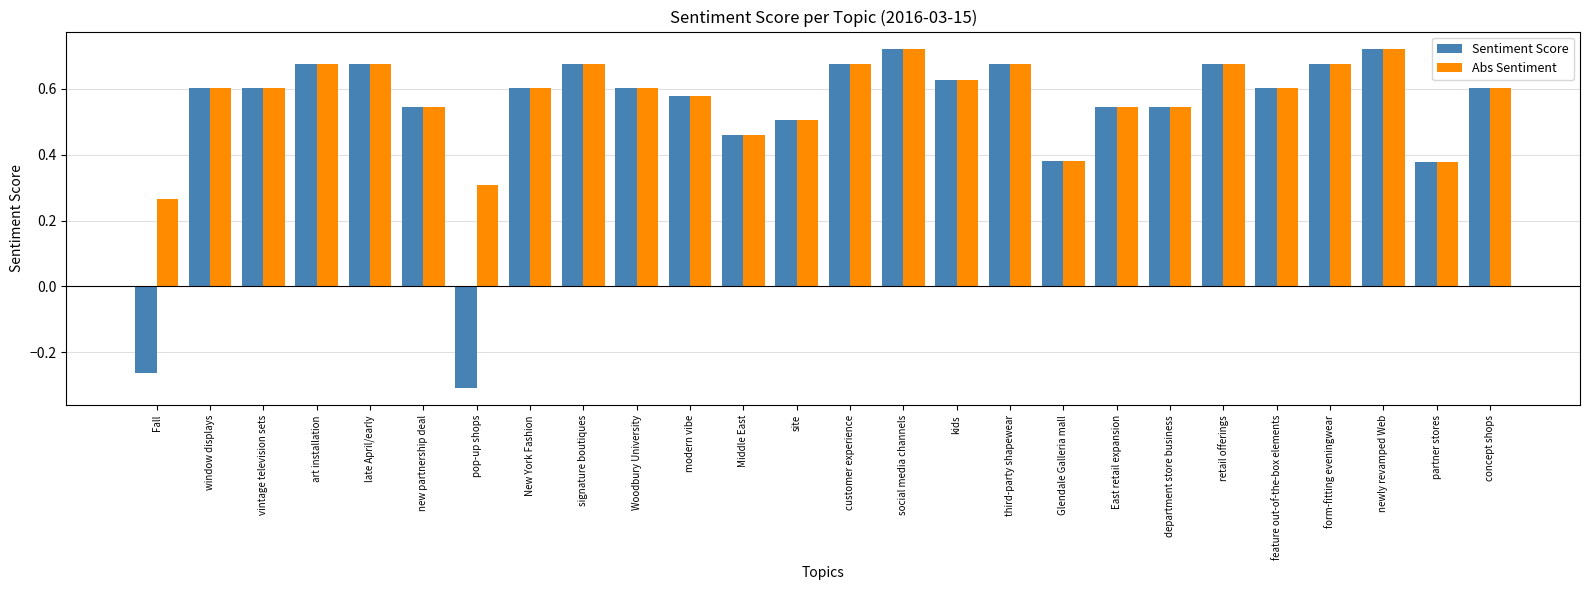

Which series has the widest spread of values?

Sentiment Score